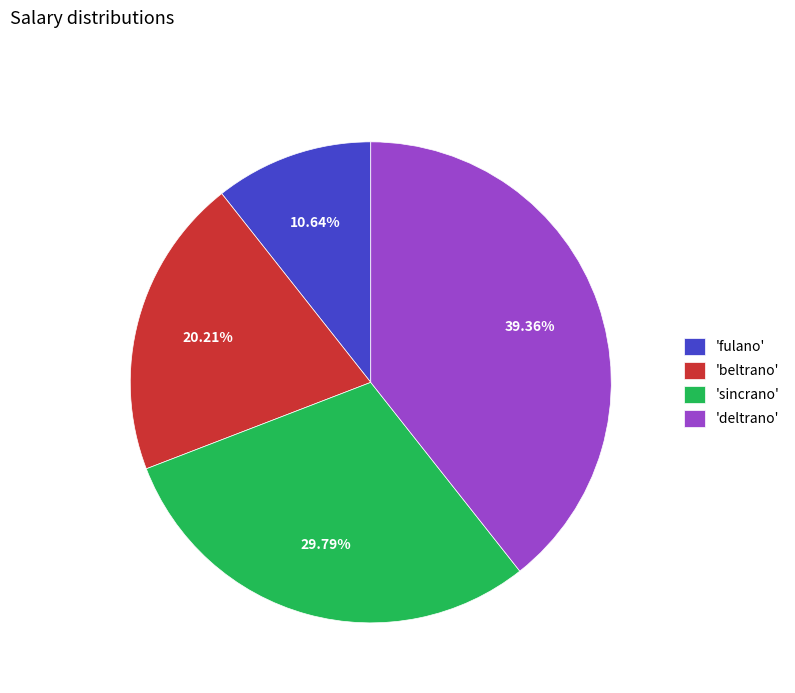

Rank the categories by value from highest to lowest.

'deltrano', 'sincrano', 'beltrano', 'fulano'